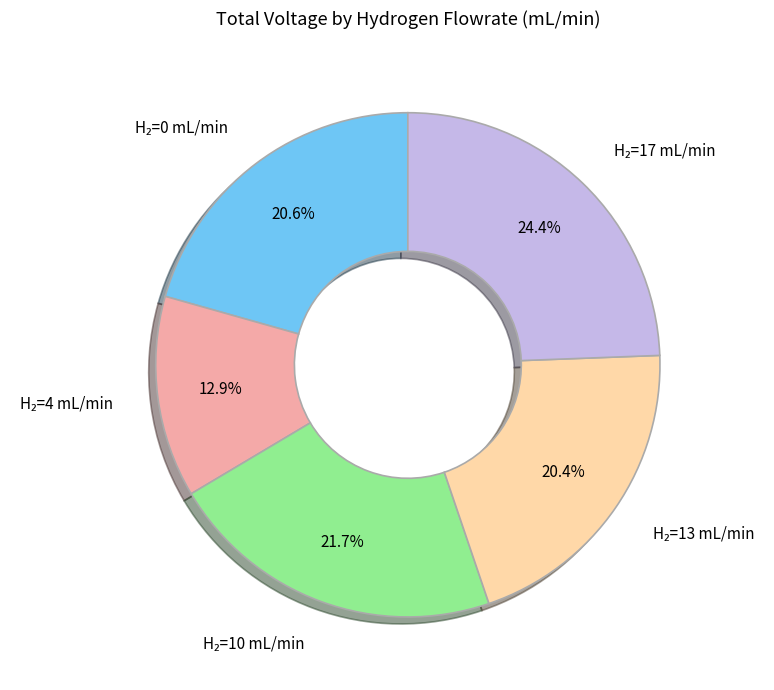

Is there a majority slice in this chart?

No